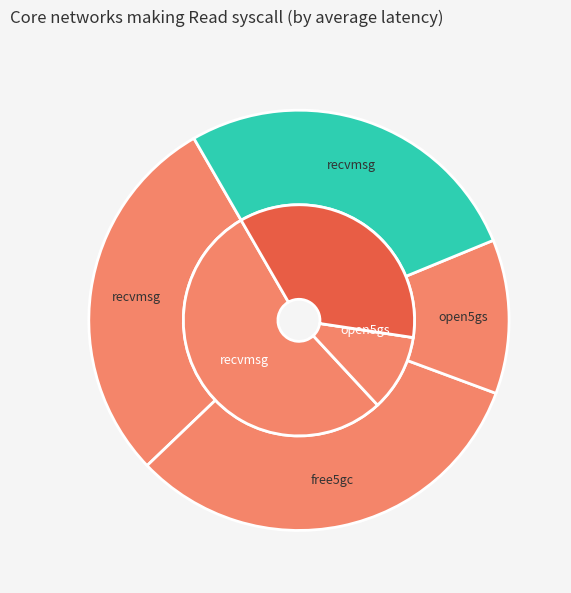

How many segments does this pie chart have?

4